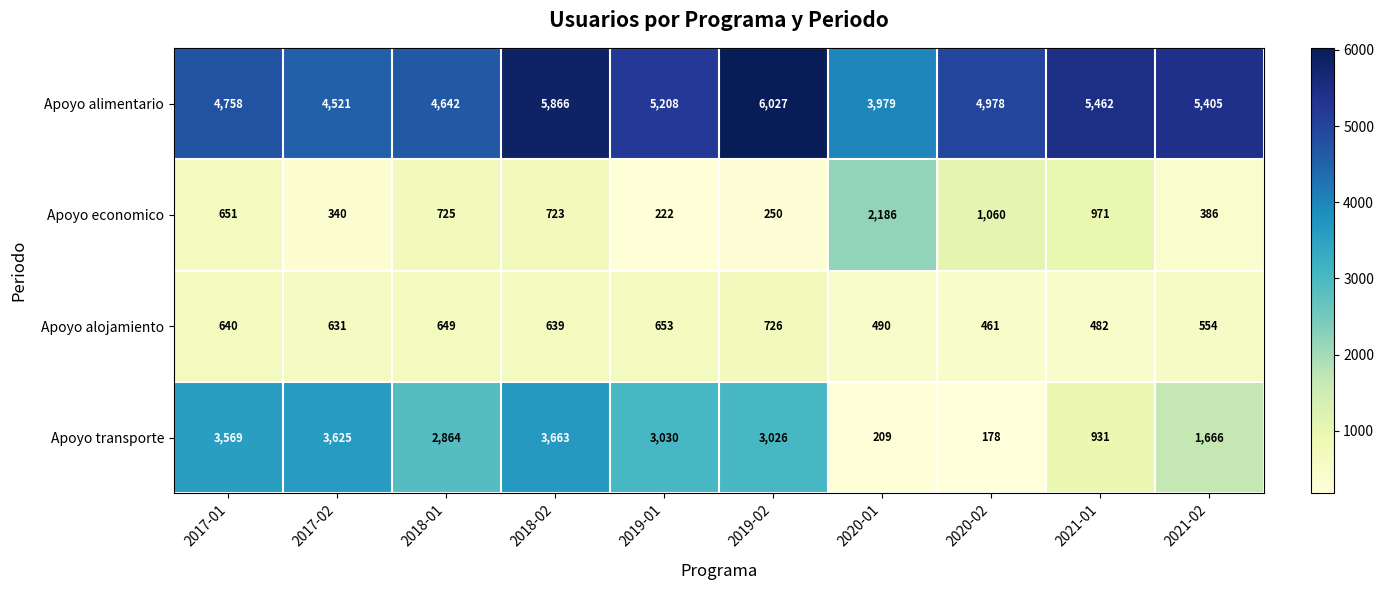

Which series has the largest total across all categories?

Apoyo alimentario